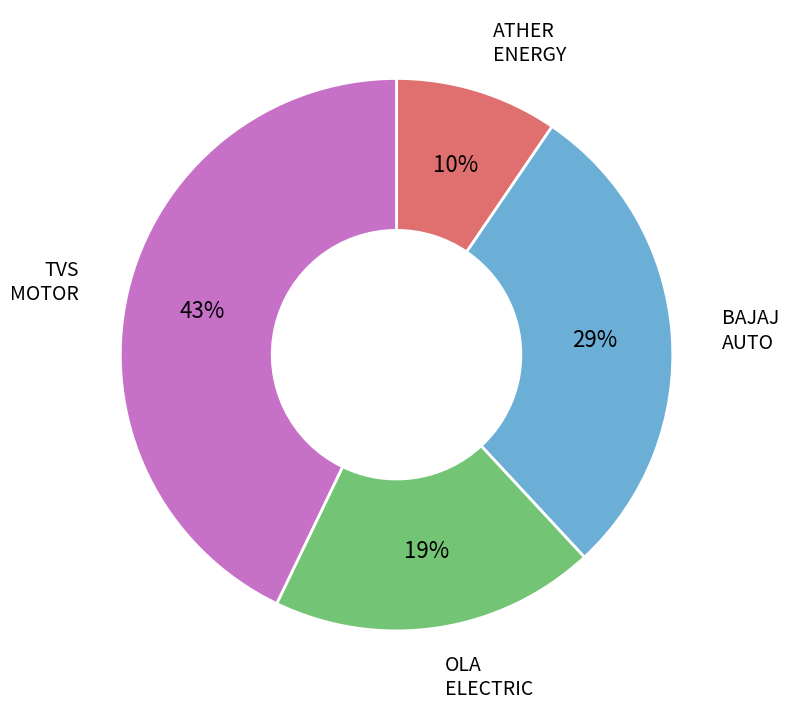

To the nearest percent, what is the difference between the largest and smallest slice percentages?

33%